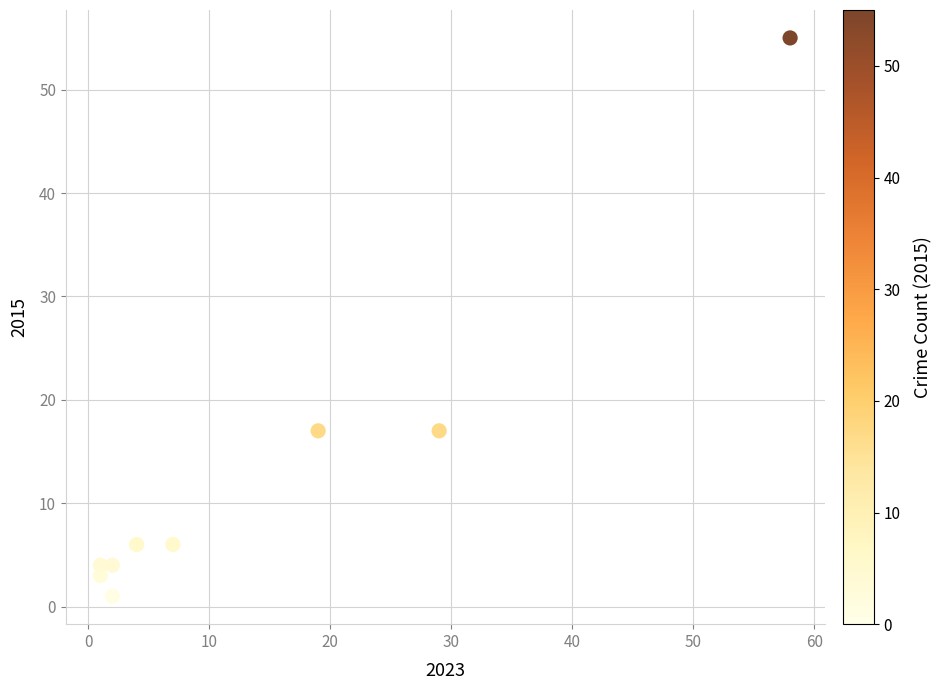

What is the average X value?

14